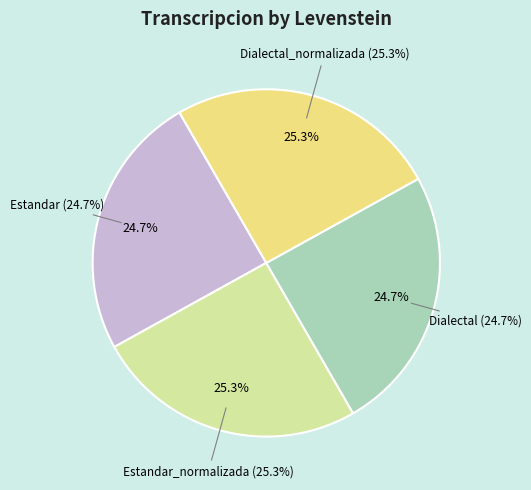

Does any single category account for the majority?

No